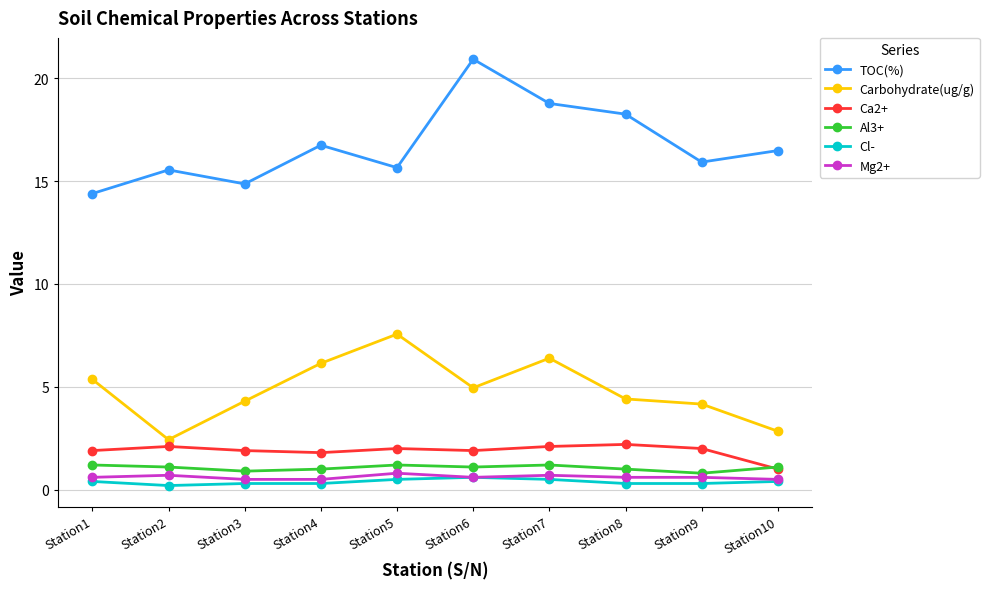

What is the difference between the maximum and minimum values in the Mg2+ series?

0.3